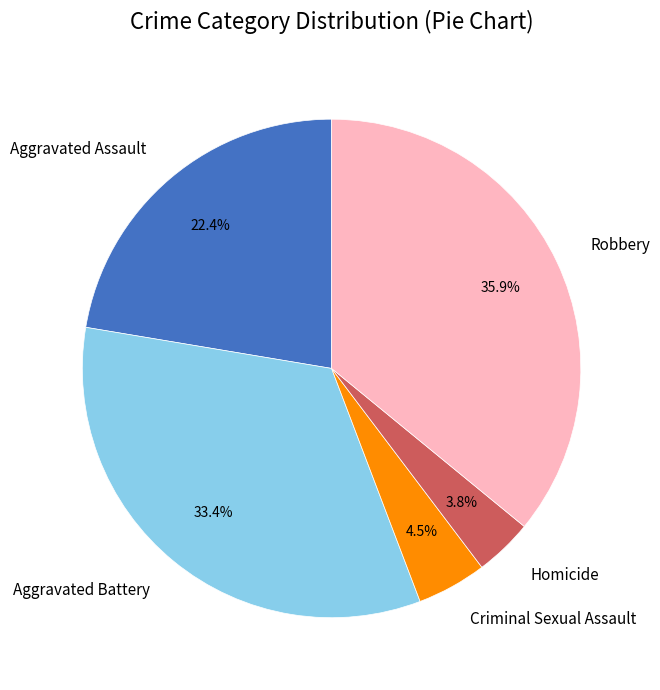

To the nearest percent, what is the difference between the Aggravated Assault and Robbery slice percentages?

14%